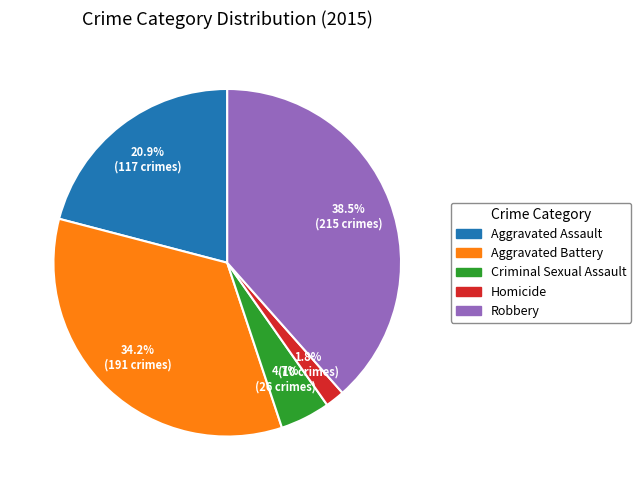

Rank the categories by value from lowest to highest.

Homicide, Criminal Sexual Assault, Aggravated Assault, Aggravated Battery, Robbery